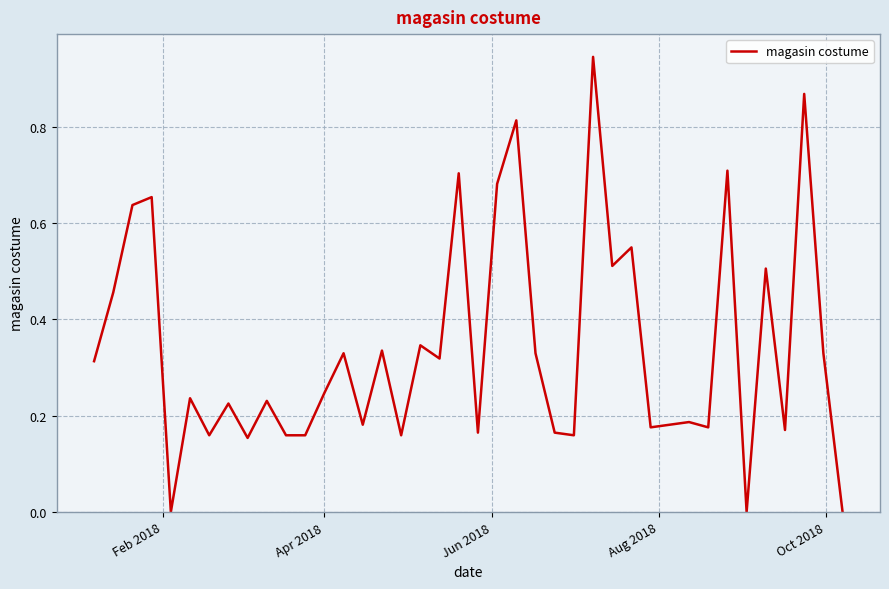

Does the chart have visible grid lines?

Yes